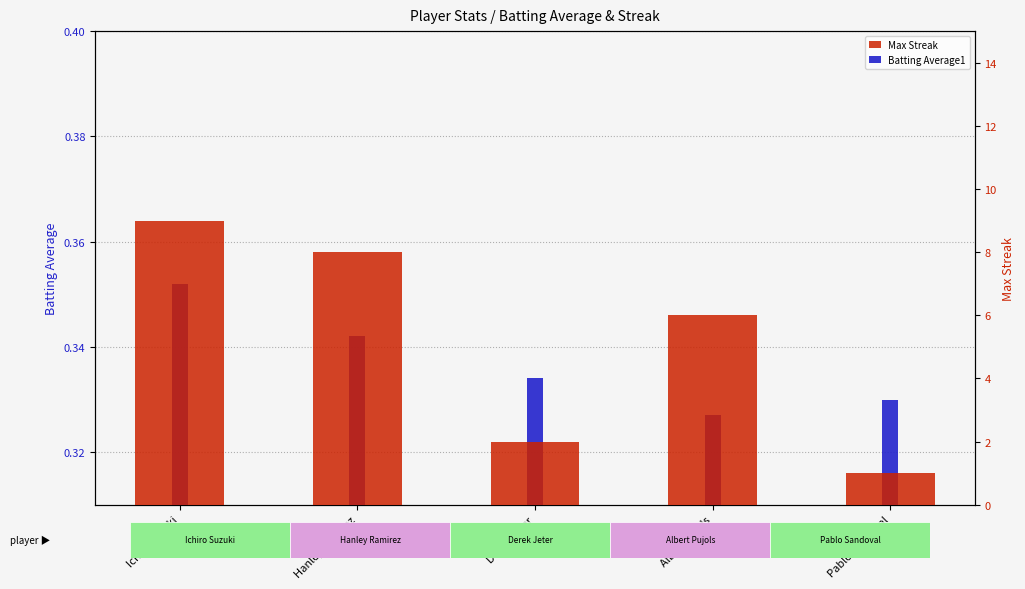

Reading left to right, list all the values displayed in this chart.

Batting Average1: 0.4	0.3	0.3	0.3	0.3
Max Streak: 9.0	8.0	2.0	6.0	1.0